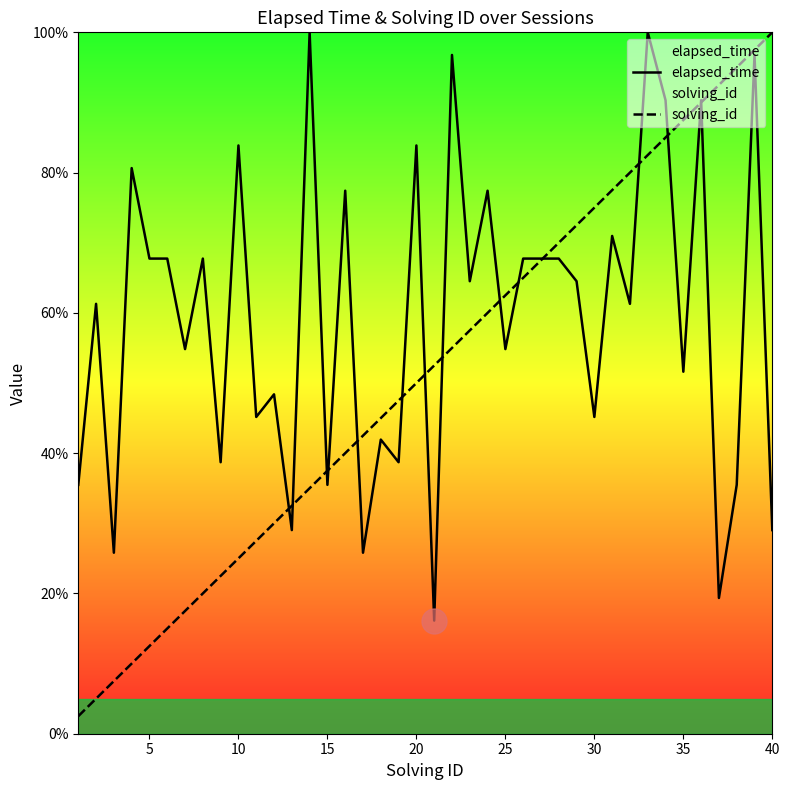

Which series ends up on top after the final intersection of elapsed_time and solving_id?

solving_id